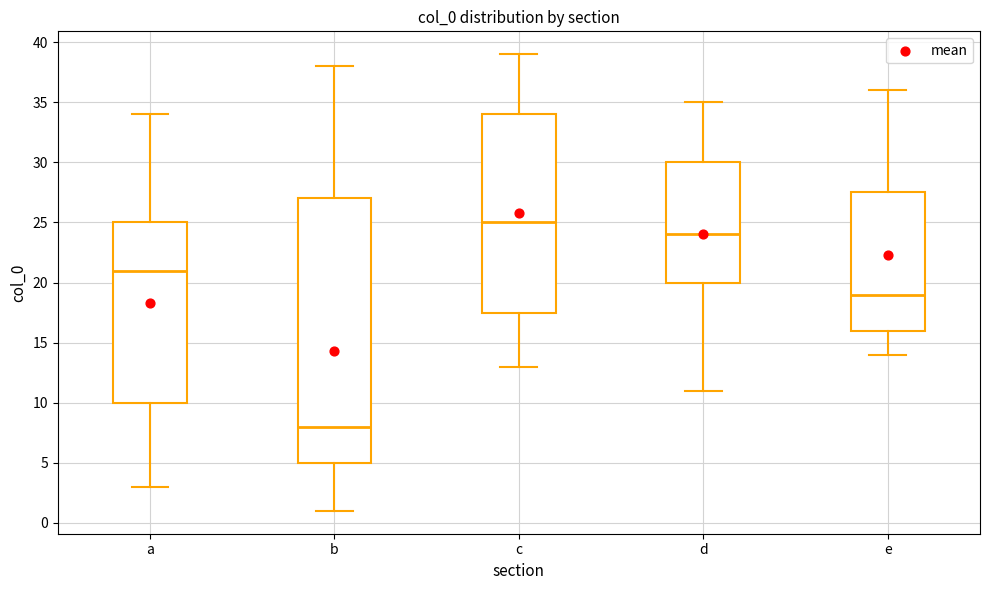

Where does the lower whisker of the box for b end on the y-axis? The values are not printed on the chart, so give them approximately, as read against the axis.

1.0